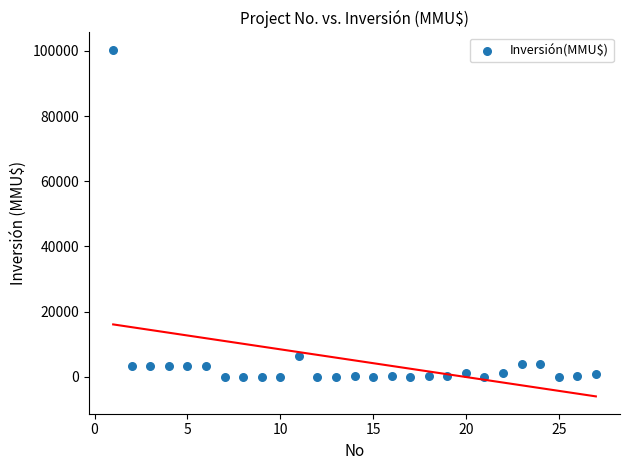

What is the range of X values (max minus min)?

26